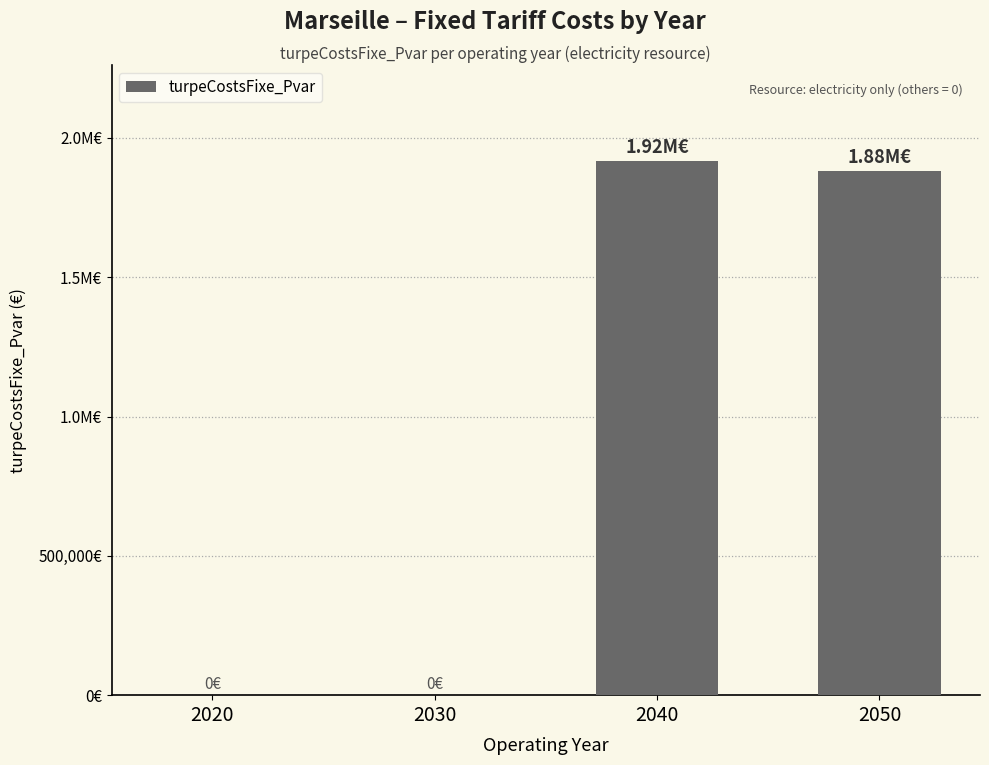

How many values are below 1881272?

2